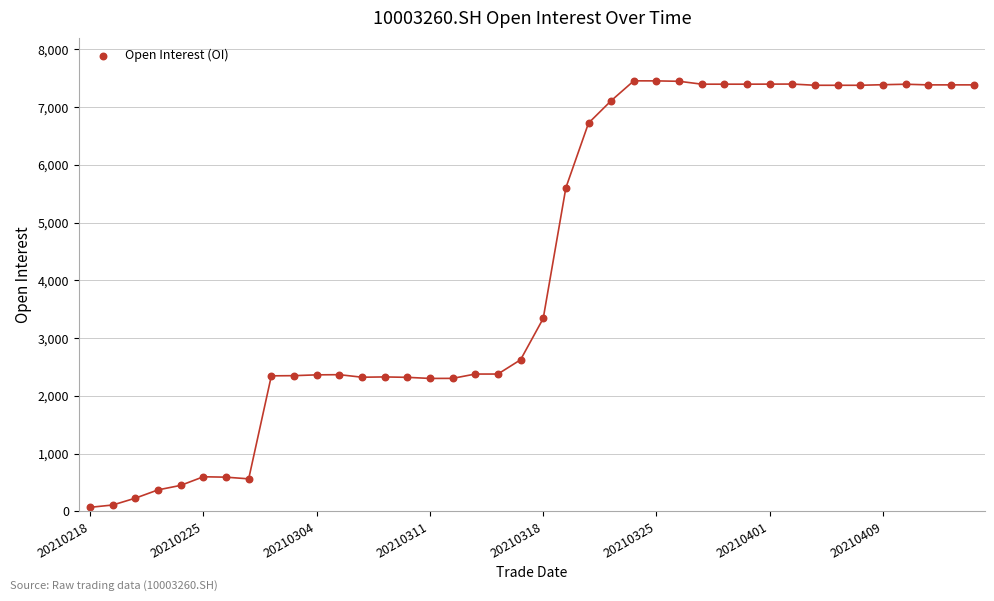

What Y value in the scatter plot is closest to 3763?

3341